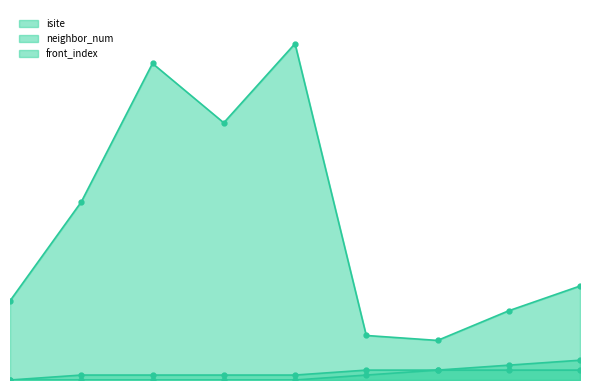

True or false: front_index and neighbor_num cross at least once.

False